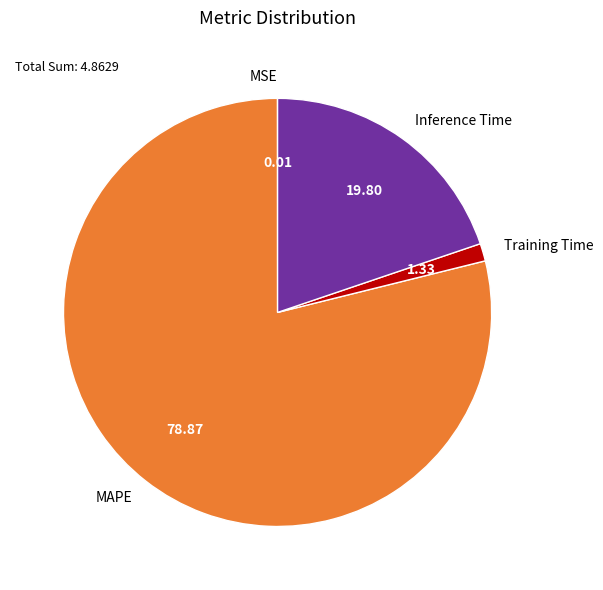

What is the largest slice in the pie chart?

MAPE